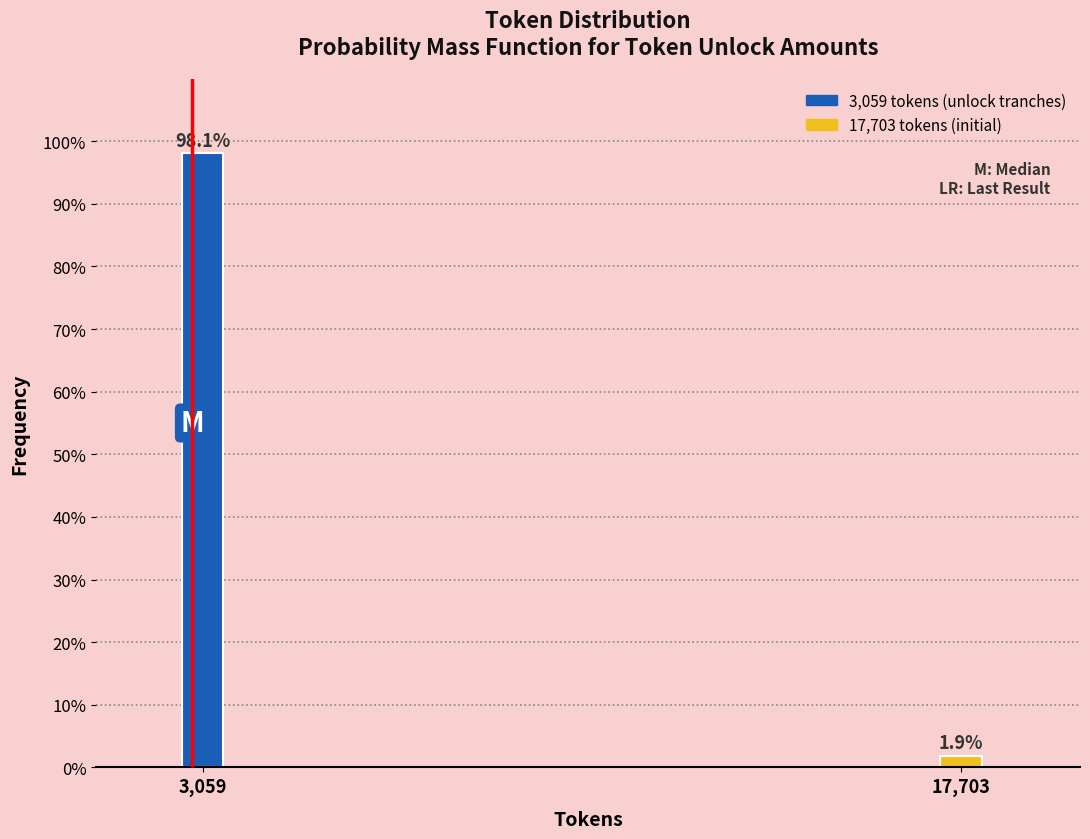

Reading left to right, transcribe all the data shown in this chart.

98.1	1.9